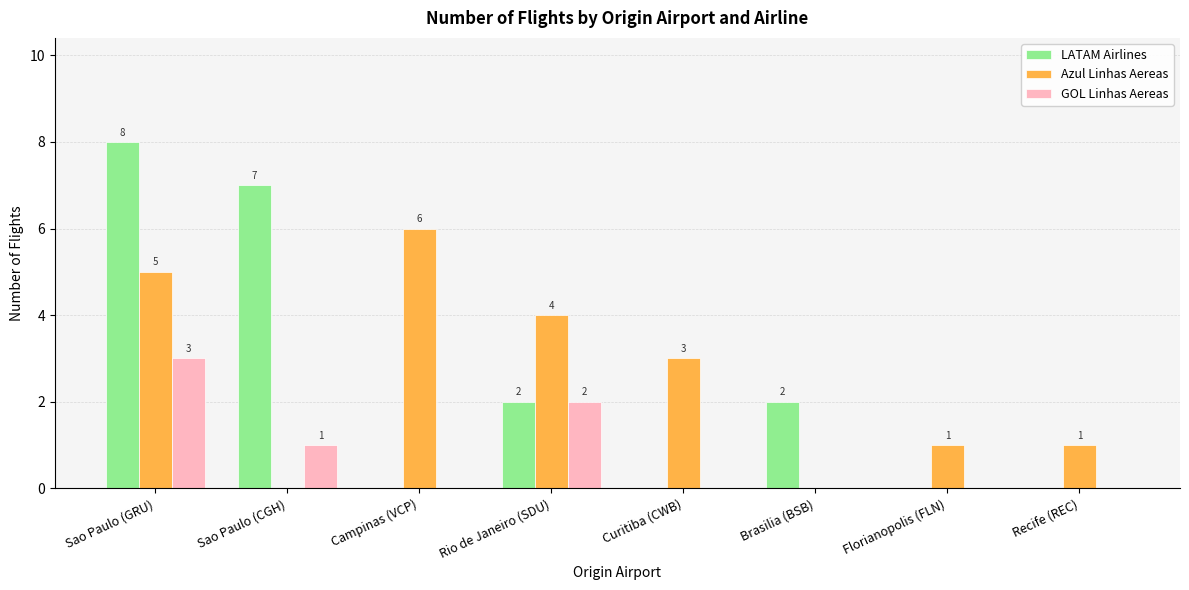

Which category has the highest value in the Azul Linhas Aereas series?

Campinas (VCP)